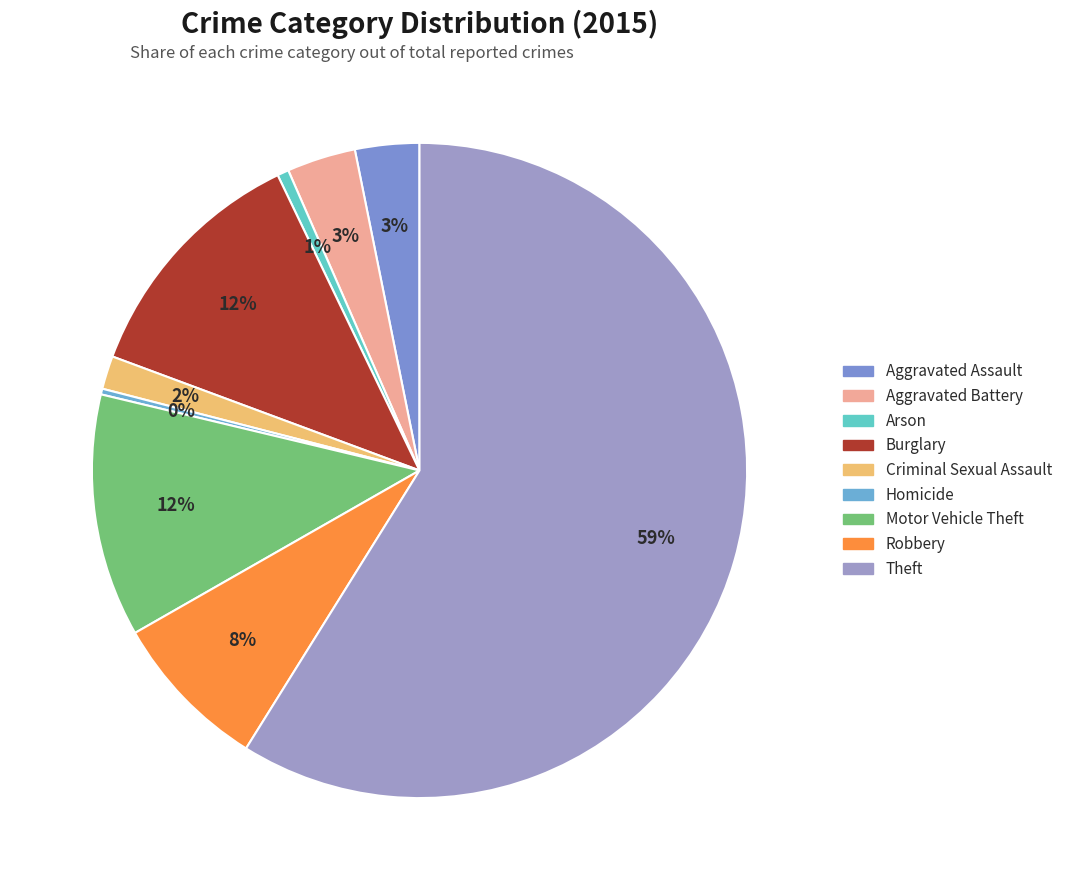

Is it true that Homicide is 0% of the pie?

True